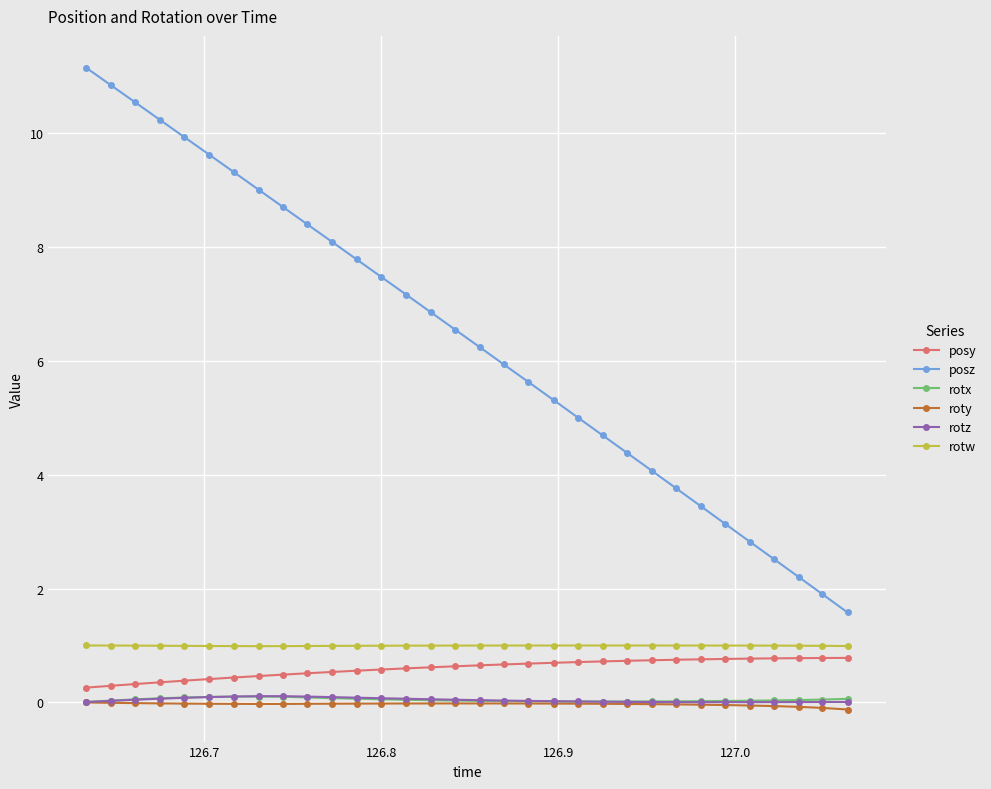

Which series has the largest range (max minus min)?

posz